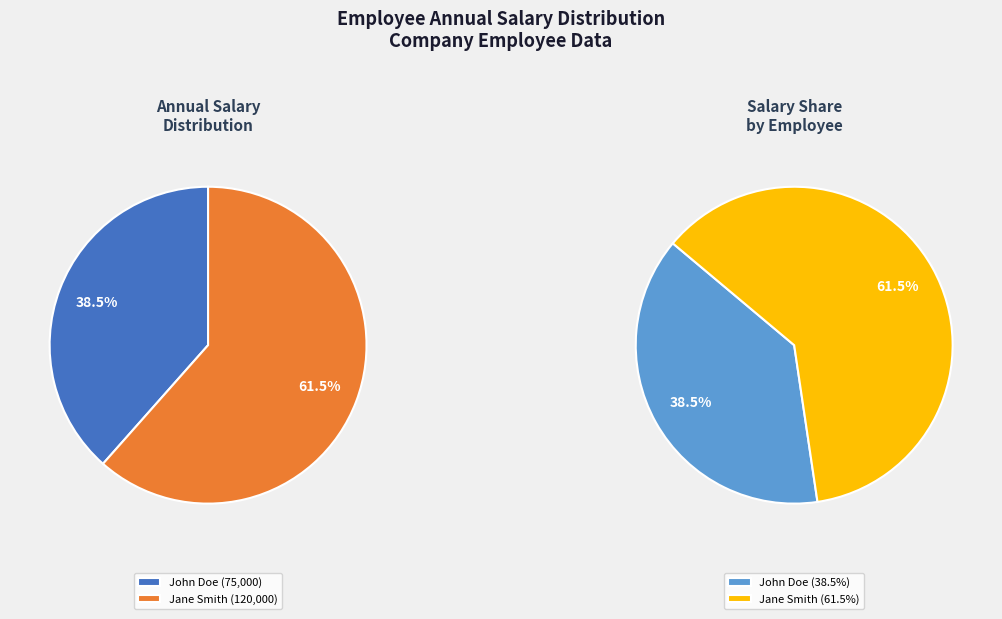

What percentage is NOT represented by John Doe?

61.5%